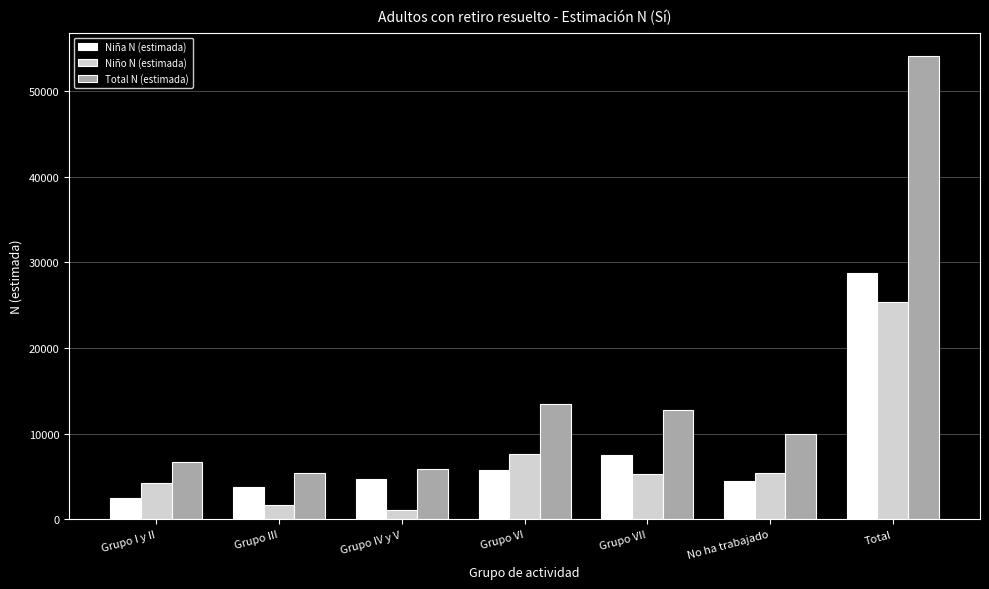

At which label is Niña N (estimada) closest to 15611?

Grupo VII